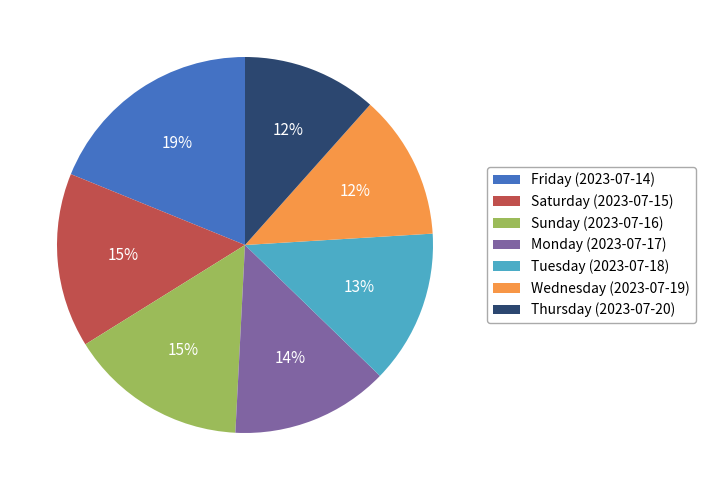

What percentage is the Friday (2023-07-14) slice, to the nearest percent?

19%